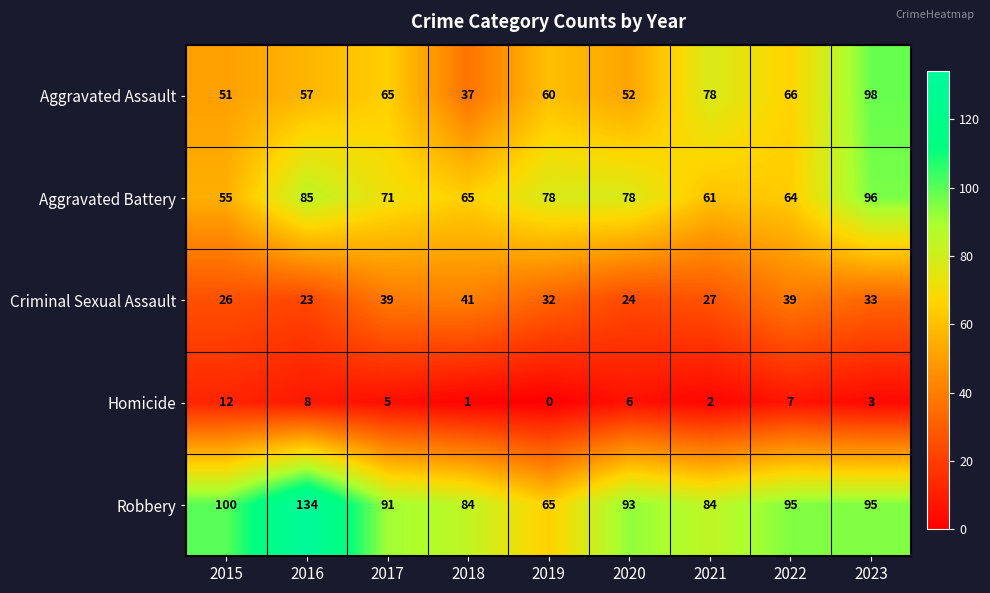

Which series has the largest range (max minus min)?

Robbery